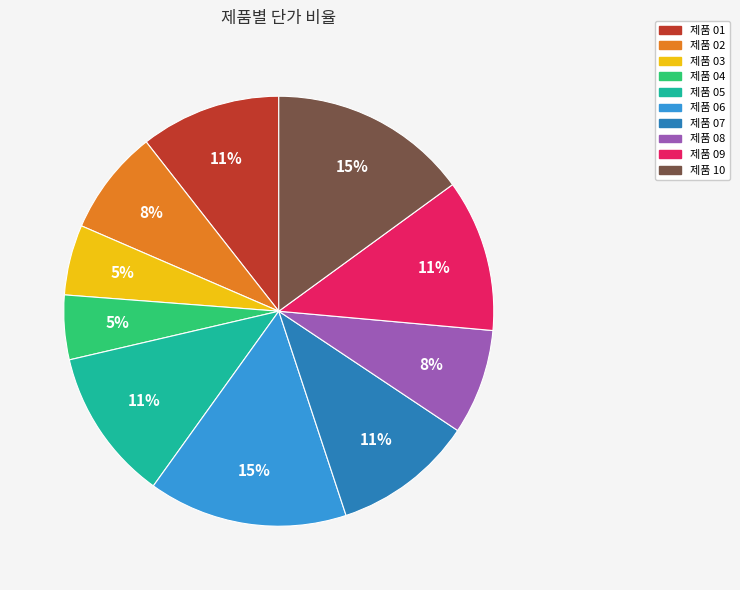

Is there a majority slice in this chart?

No